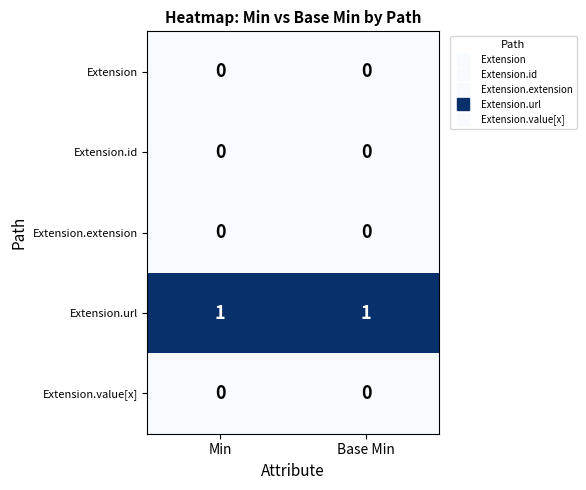

The value of Extension.url at Min is 1. True or false?

True